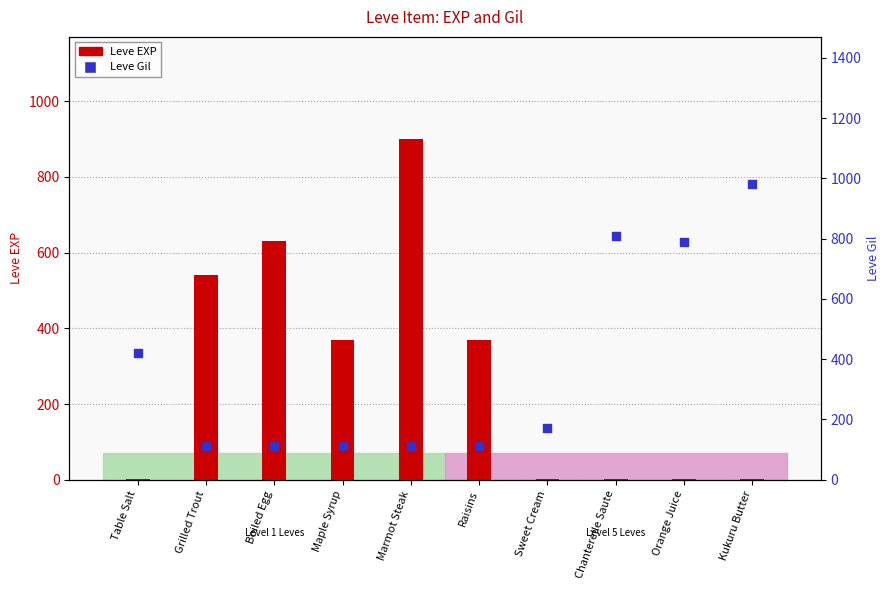

What is the total value across all series at Grilled Trout?

652